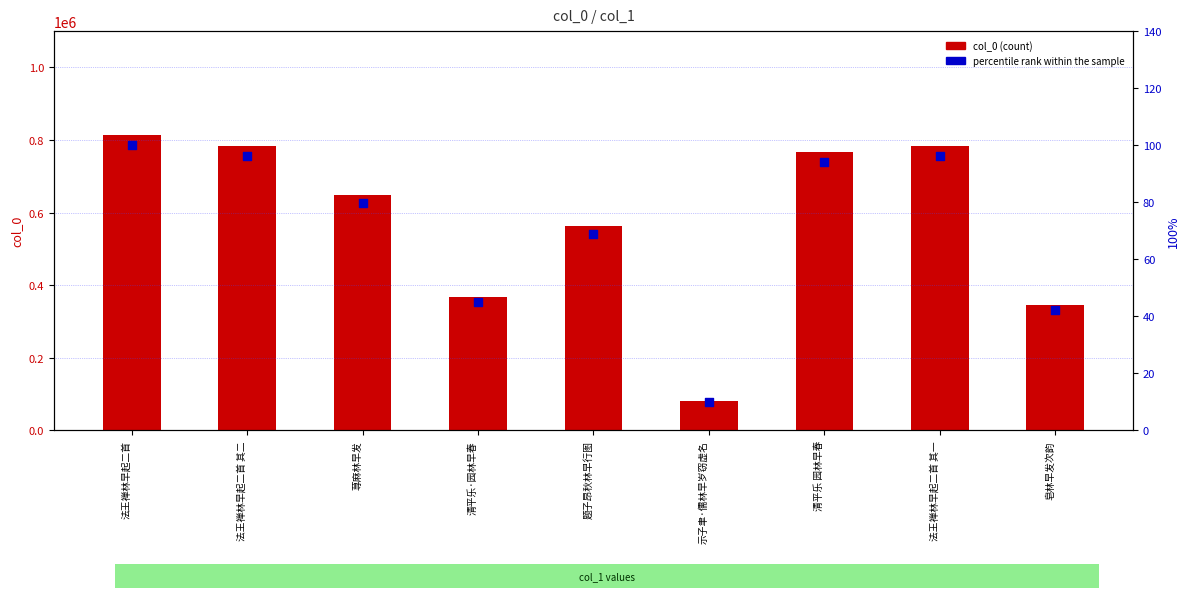

Is the value of percentile rank within the sample at 荨麻林早发 greater than the value of col_0 at 法王禅林早起二首 其一?

No